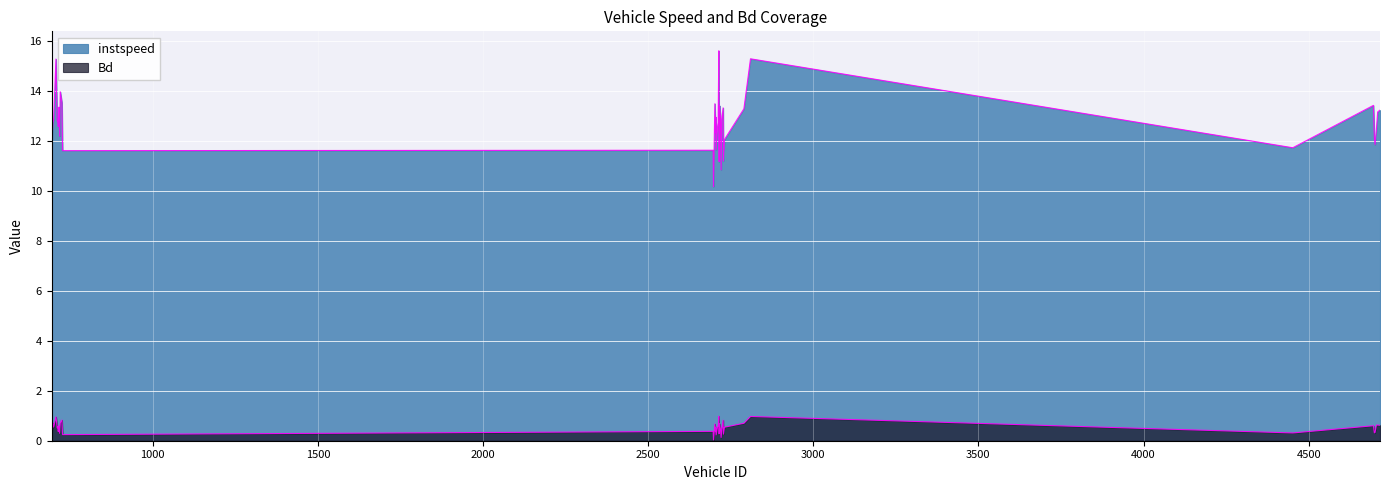

Reading left to right, what are all the values shown in this chart?

instspeed: 11.1	12.0	12.7	12.9	15.3	13.1	12.8	12.8	12.6	13.4	12.2	14.0	13.5	11.6	11.6	10.2	13.5	12.3	13.0	11.6	12.6	12.7	15.6	11.2	13.4	13.0	10.8	12.9	13.3	11.2	12.1	13.3	15.3	11.7	13.4	12.1	11.9	12.4	13.2	13.2
Bd: 0.1	0.4	0.7	0.5	1.0	0.6	0.5	0.6	0.4	0.6	0.3	0.7	0.8	0.2	0.4	0.0	0.7	0.4	0.5	0.2	0.6	0.6	1.0	0.3	0.7	0.5	0.1	0.4	0.8	0.3	0.5	0.7	1.0	0.3	0.6	0.3	0.3	0.6	0.6	0.6